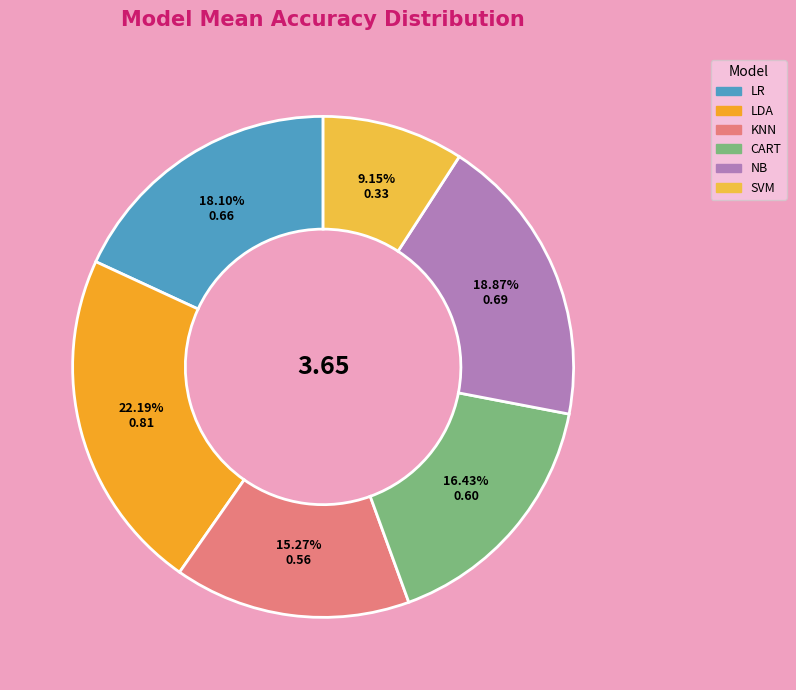

To the nearest percent, what percentage of the pie is NB?

19%